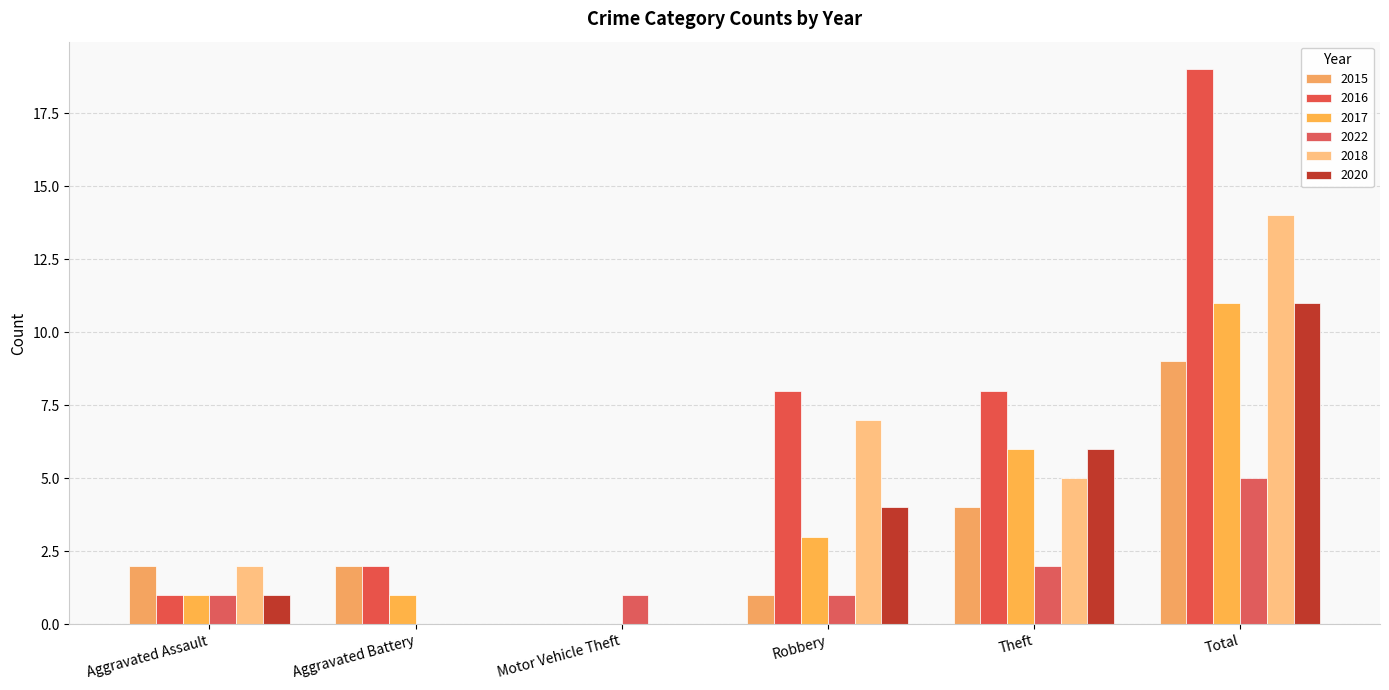

Rank the series by their maximum value, from lowest to highest.

2022, 2015, 2017, 2020, 2018, 2016